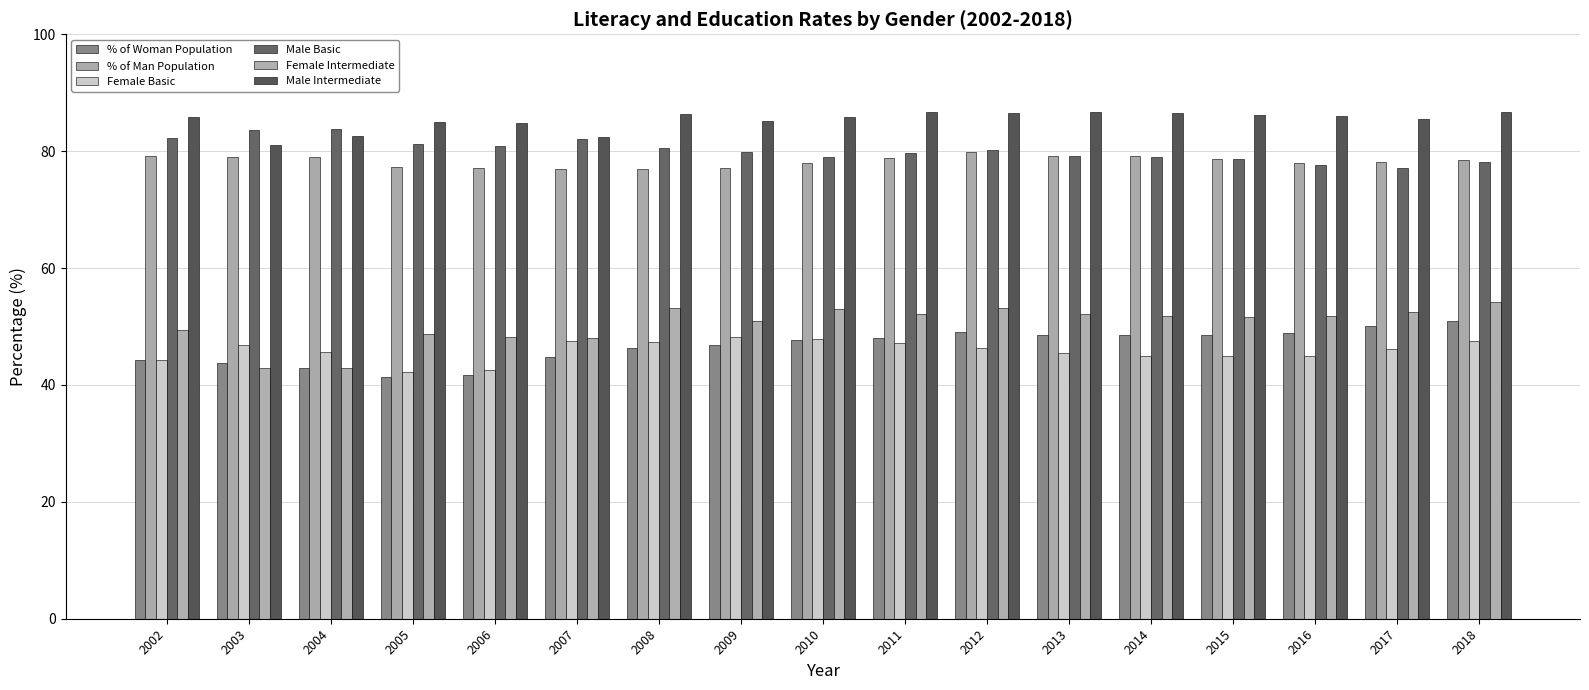

What is the difference between the maximum and minimum values in the % of Woman Population series?

9.5